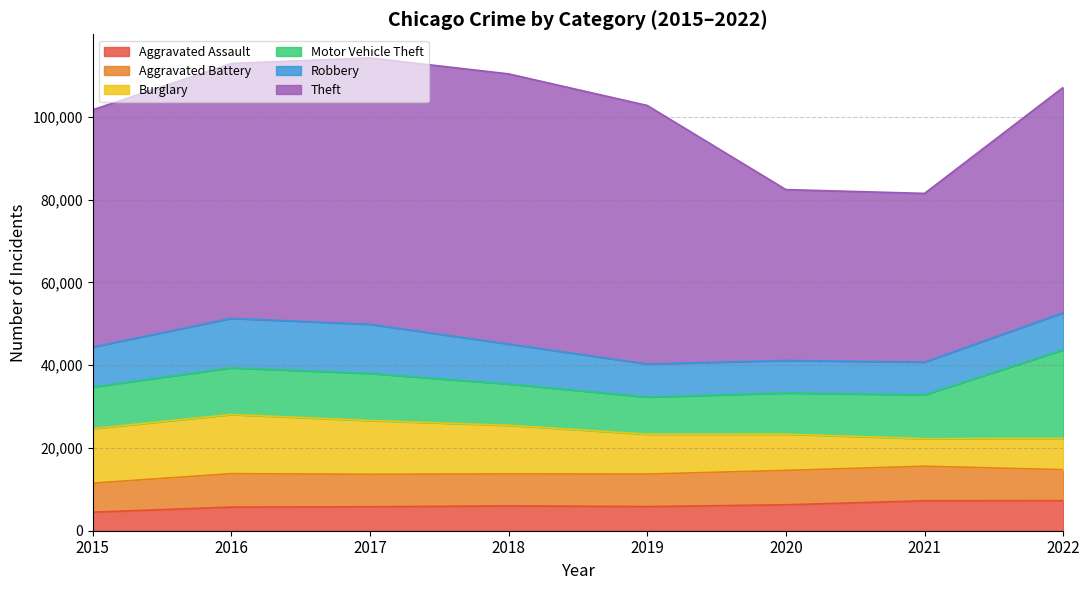

What is the sum of the Theft values at 2019 and 2016?

124103